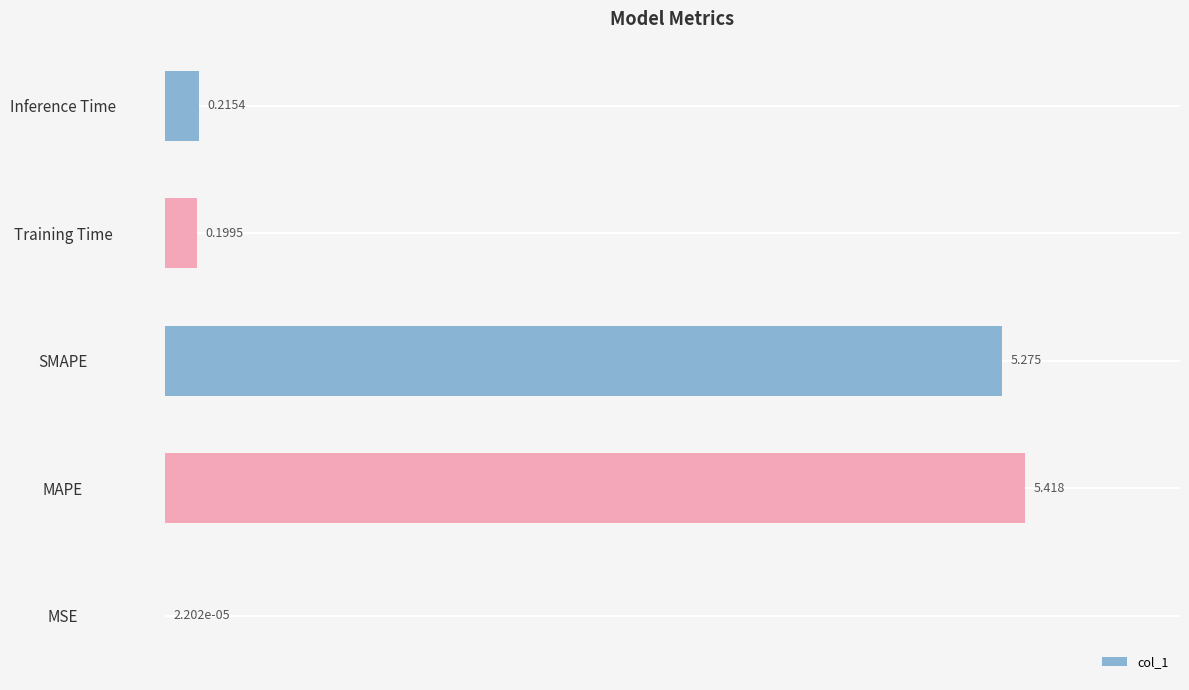

What is the average value?

2.2